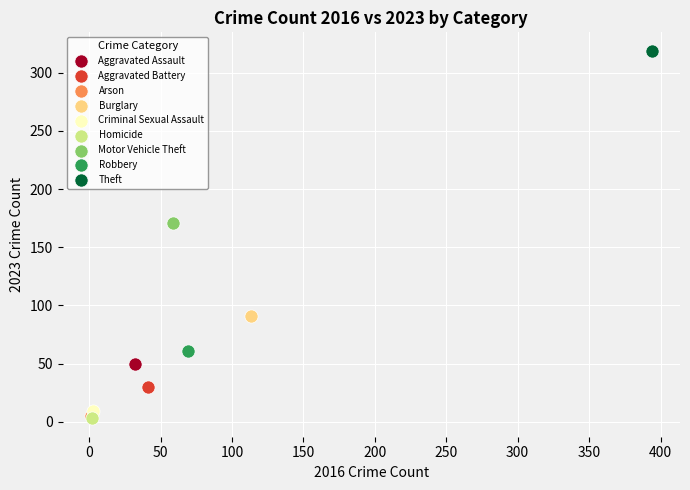

What are all the series names shown in the legend?

Aggravated Assault, Aggravated Battery, Arson, Burglary, Criminal Sexual Assault, Homicide, Motor Vehicle Theft, Robbery, Theft